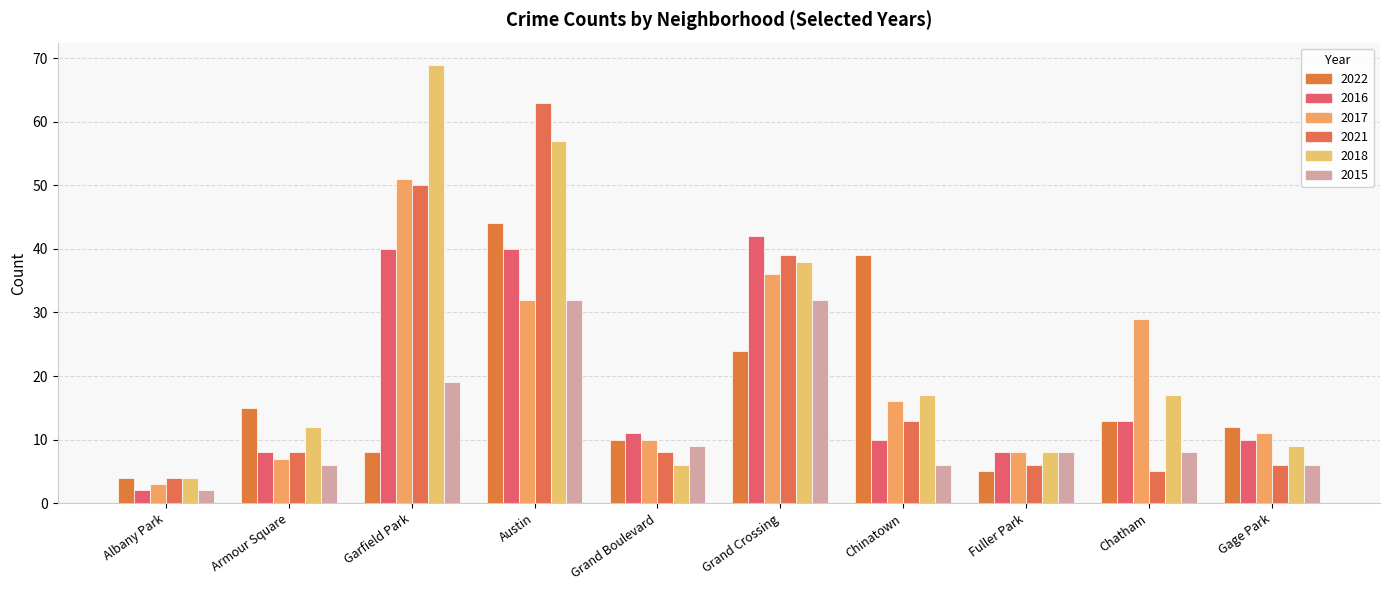

The value of 2021 at Grand Boulevard is 3. True or false?

False